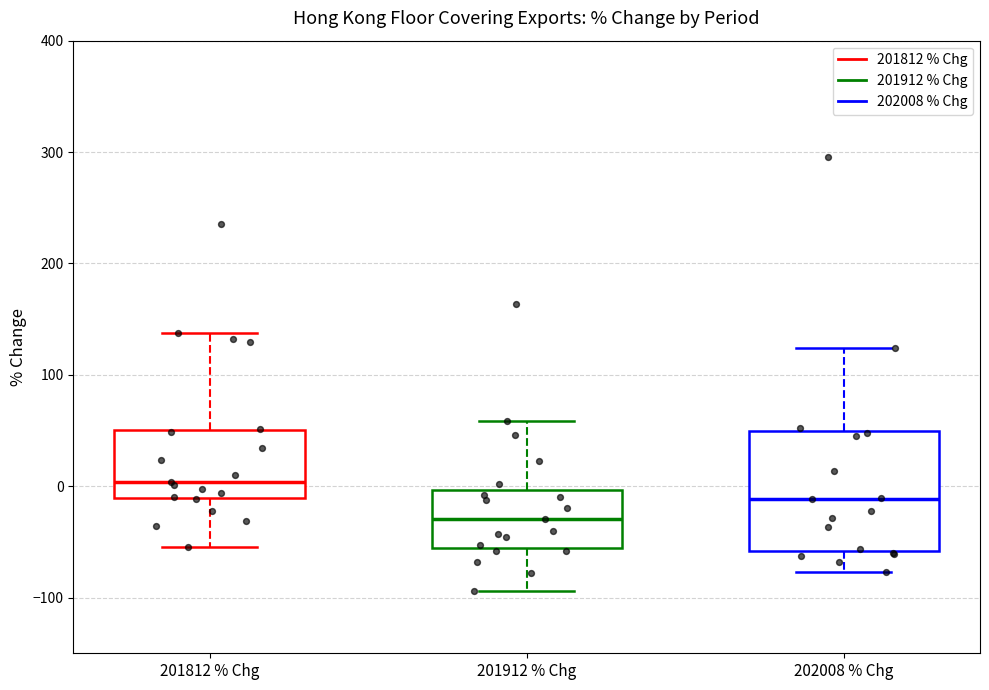

Reading left to right, read every box against the y-axis: the position of its median line, the range the box covers, and the ends of its whiskers. The values are not printed on the chart, so give them approximately, as read against the axis.

201812 % Chg: median 0, box -10 to 50, whiskers -50 to 140
201912 % Chg: median -30, box -60 to 0, whiskers -90 to 60
202008 % Chg: median -10, box -60 to 50, whiskers -80 to 120